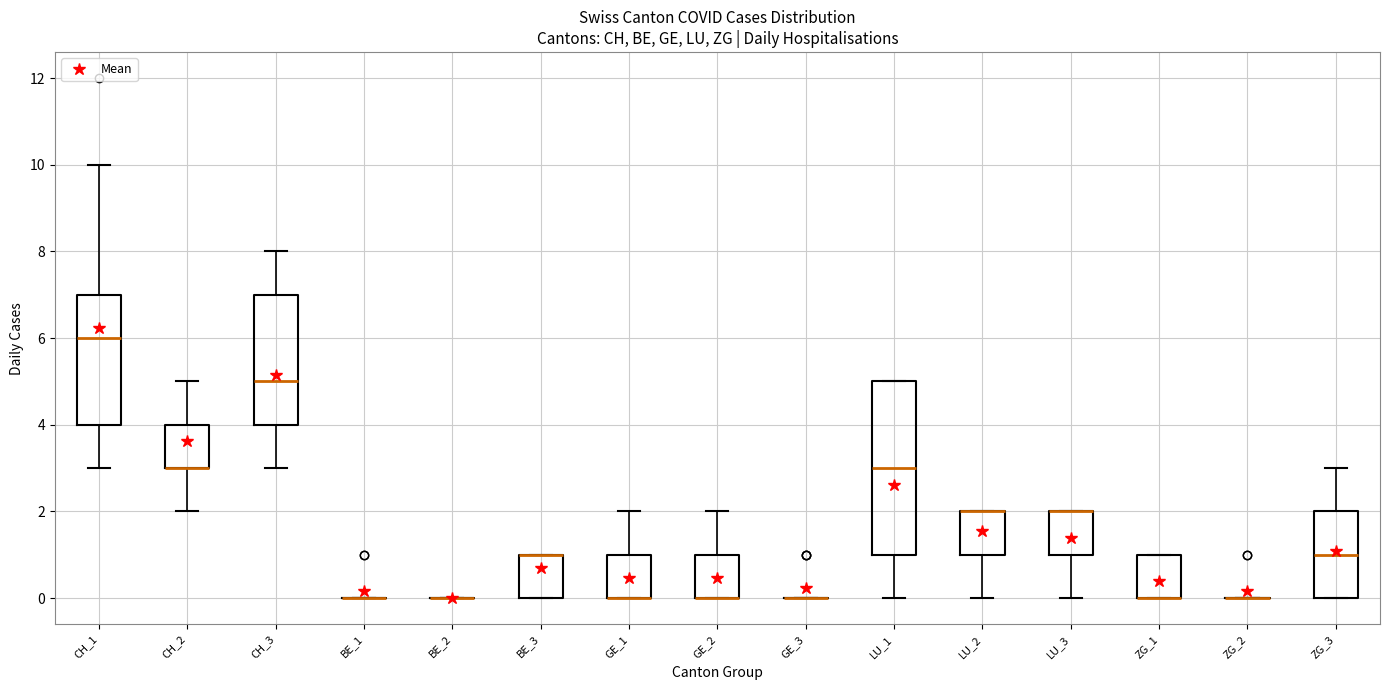

Reading left to right, read every box against the y-axis: the position of its median line, the range the box covers, and the ends of its whiskers. The values are not printed on the chart, so give them approximately, as read against the axis.

CH_1: median 6, box 4 to 7, whiskers 3 to 10
CH_2: median 3 (drawn on the box's lower edge), box 3 to 4, whiskers 2 to 5
CH_3: median 5, box 4 to 7, whiskers 3 to 8
BE_1: box collapsed to a line at 0, whiskers 0 to 0
BE_2: box collapsed to a line at 0, whiskers 0 to 0
BE_3: median 1 (drawn on the box's upper edge), box 0 to 1, whiskers 0 to 1
GE_1: median 0 (drawn on the box's lower edge), box 0 to 1, whiskers 0 to 2
GE_2: median 0 (drawn on the box's lower edge), box 0 to 1, whiskers 0 to 2
GE_3: box collapsed to a line at 0, whiskers 0 to 0
LU_1: median 3, box 1 to 5, whiskers 0 to 5
LU_2: median 2 (drawn on the box's upper edge), box 1 to 2, whiskers 0 to 2
LU_3: median 2 (drawn on the box's upper edge), box 1 to 2, whiskers 0 to 2
ZG_1: median 0 (drawn on the box's lower edge), box 0 to 1, whiskers 0 to 1
ZG_2: box collapsed to a line at 0, whiskers 0 to 0
ZG_3: median 1, box 0 to 2, whiskers 0 to 3